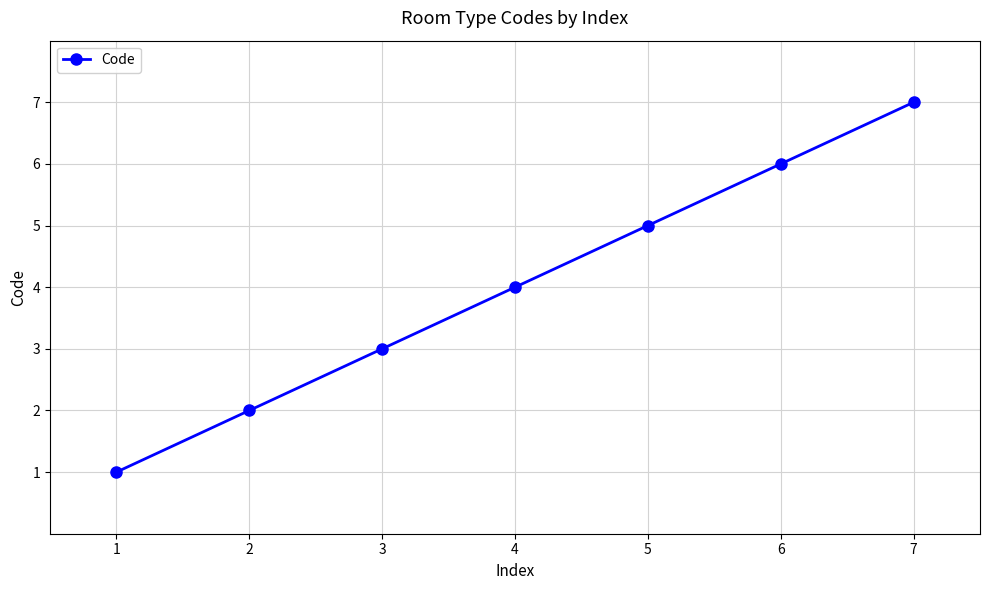

How many values are below 4?

3